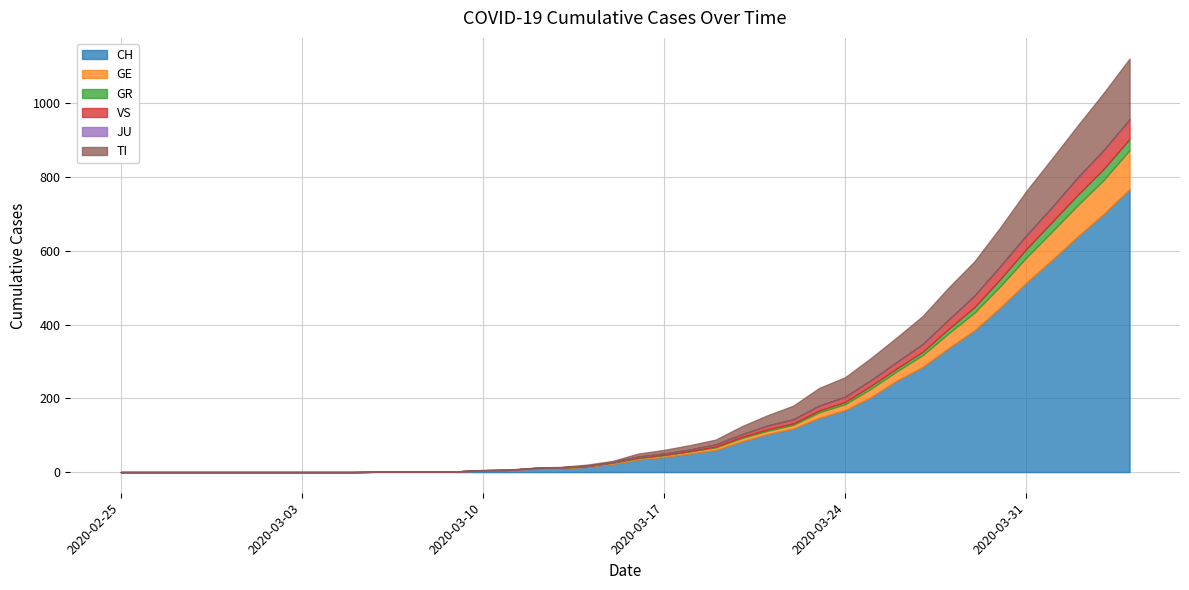

The TI series shows 1 at 2020-03-11. True or false?

True